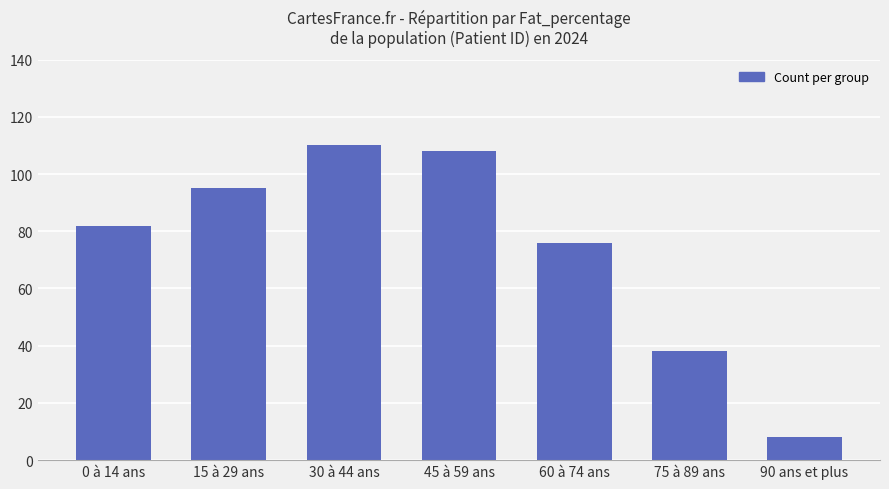

What is the ratio of the value at 30 à 44 ans to the value at 60 à 74 ans?

1.4